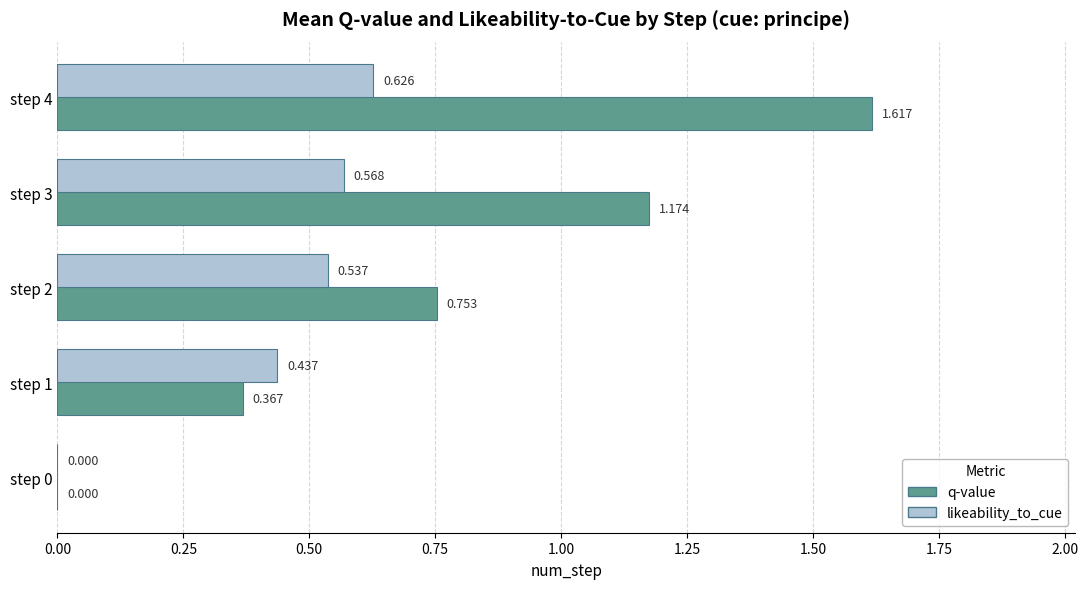

Is the value of q-value at step 2 greater than the value of likeability_to_cue at step 2?

Yes